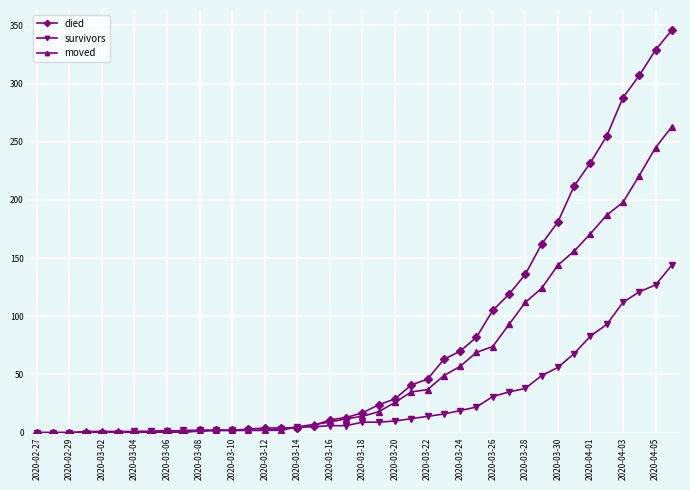

Does the chart display data point markers on the line(s)?

Yes